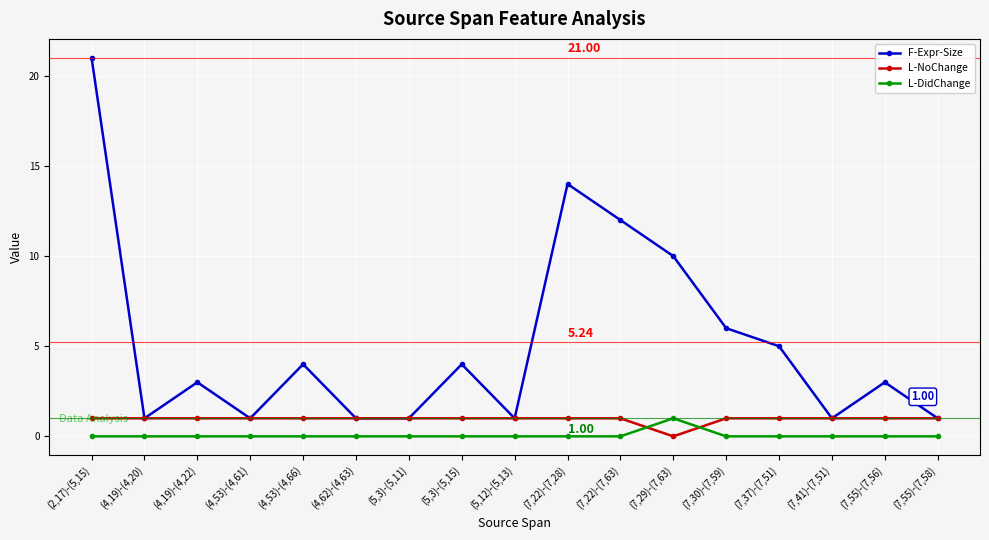

Which series changed the most between (7,22)-(7,28) and (7,37)-(7,51)?

F-Expr-Size